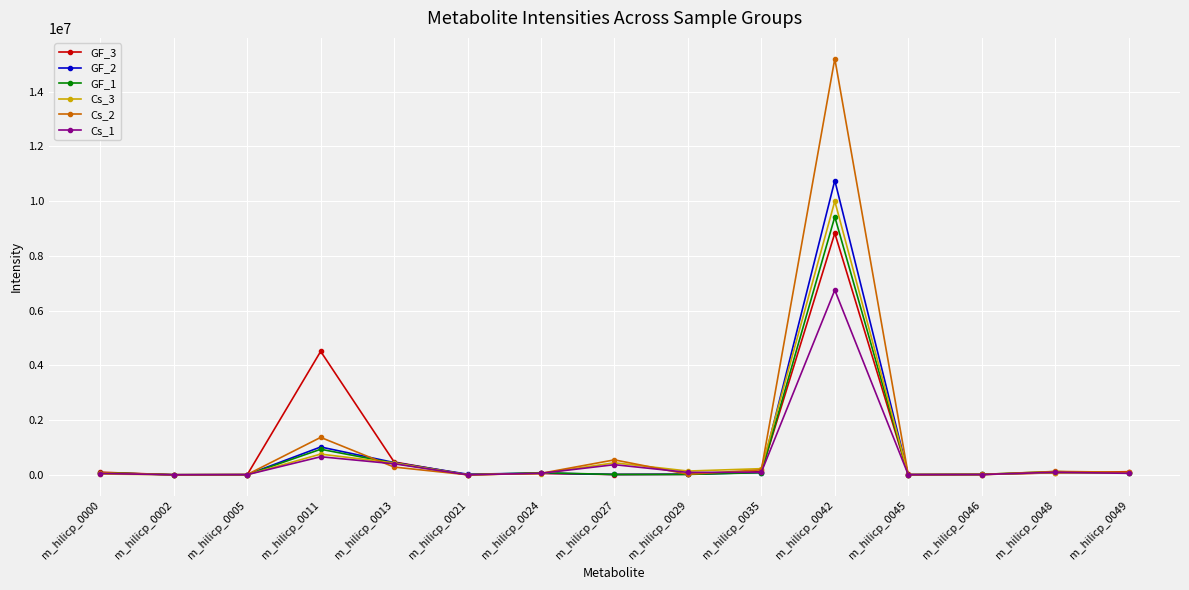

True or false: Cs_3 has more than 0 points higher than both neighbors.

True